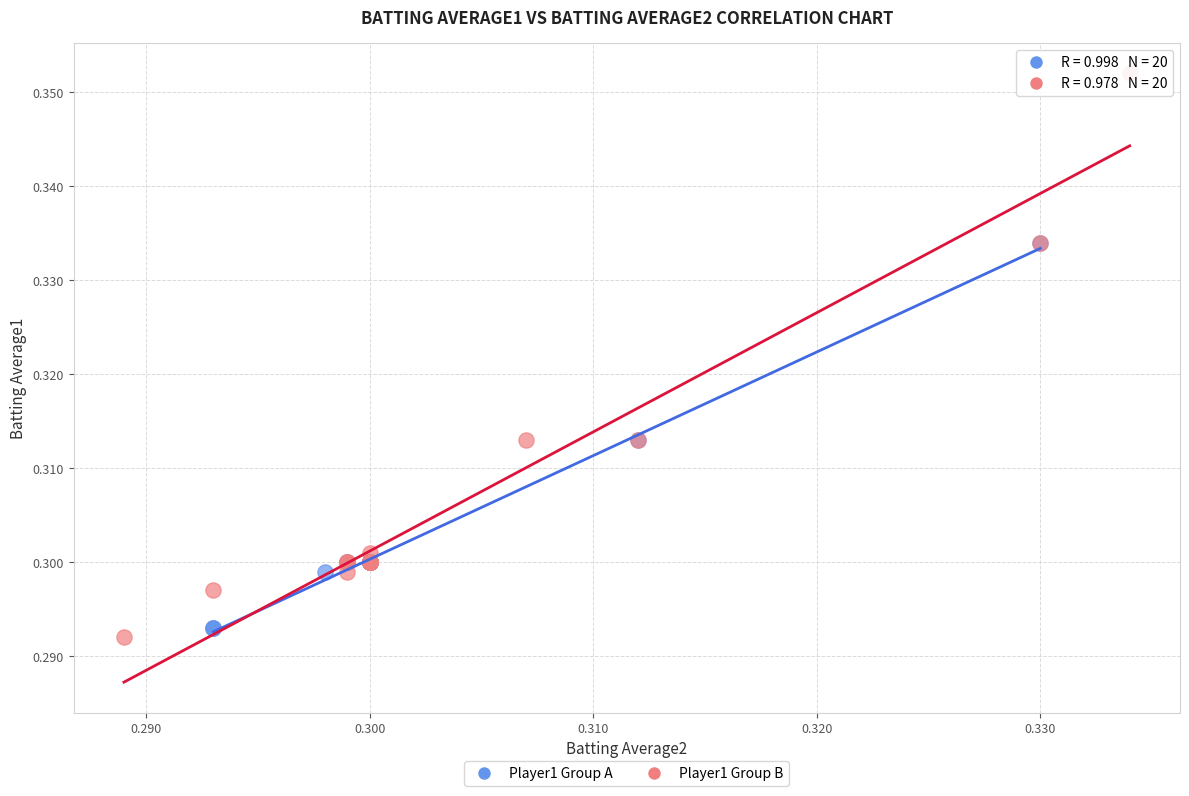

Which series has the largest Y range (max minus min)?

Player1 Group B